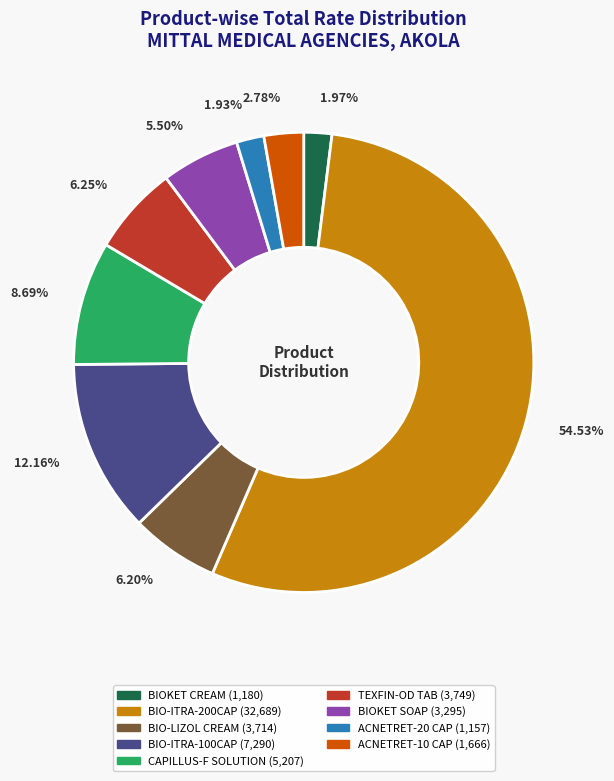

True or false: TEXFIN-OD TAB accounts for 1% of the total.

False